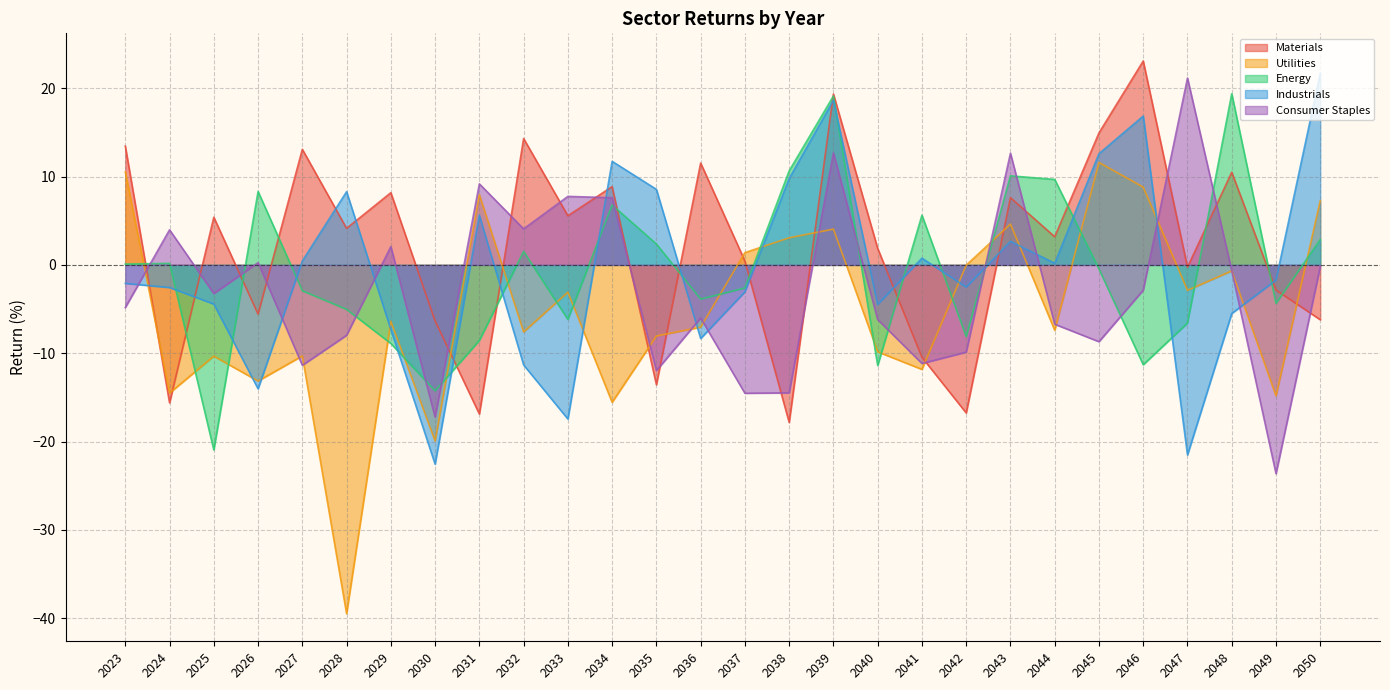

The value of Utilities at 2044 is -7.4. True or false?

True